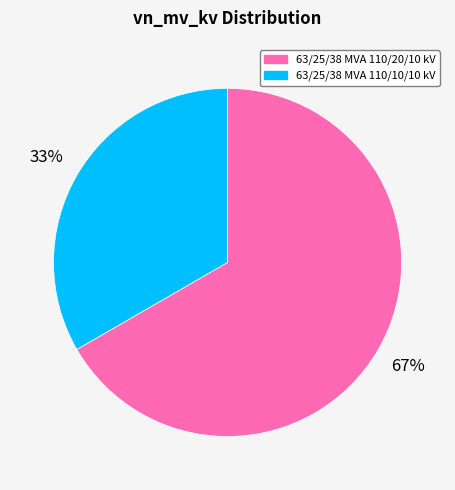

Rank the categories by value from highest to lowest.

63/25/38 MVA 110/20/10 kV, 63/25/38 MVA 110/10/10 kV